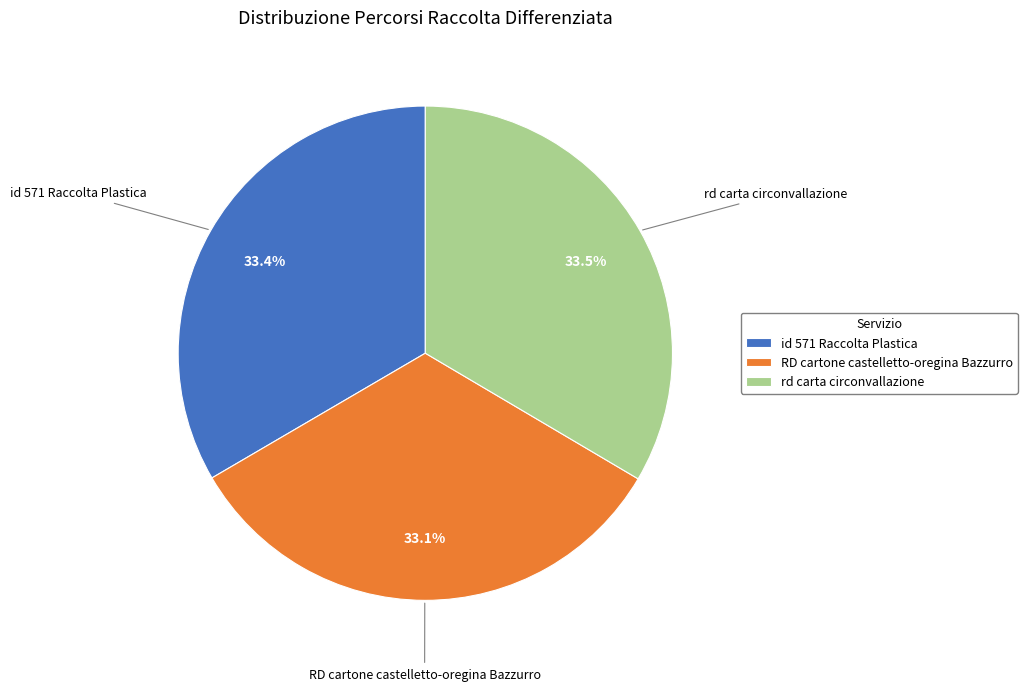

What is the ratio of the value at RD cartone castelletto-oregina Bazzurro to the value at id 571 Raccolta Plastica?

1.0